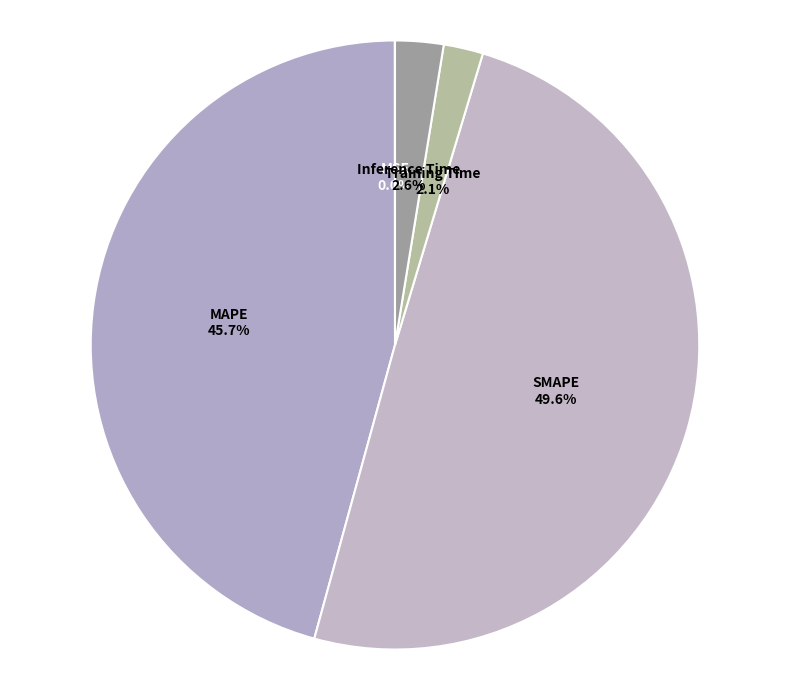

Which has a higher value, Training Time or MAPE?

MAPE